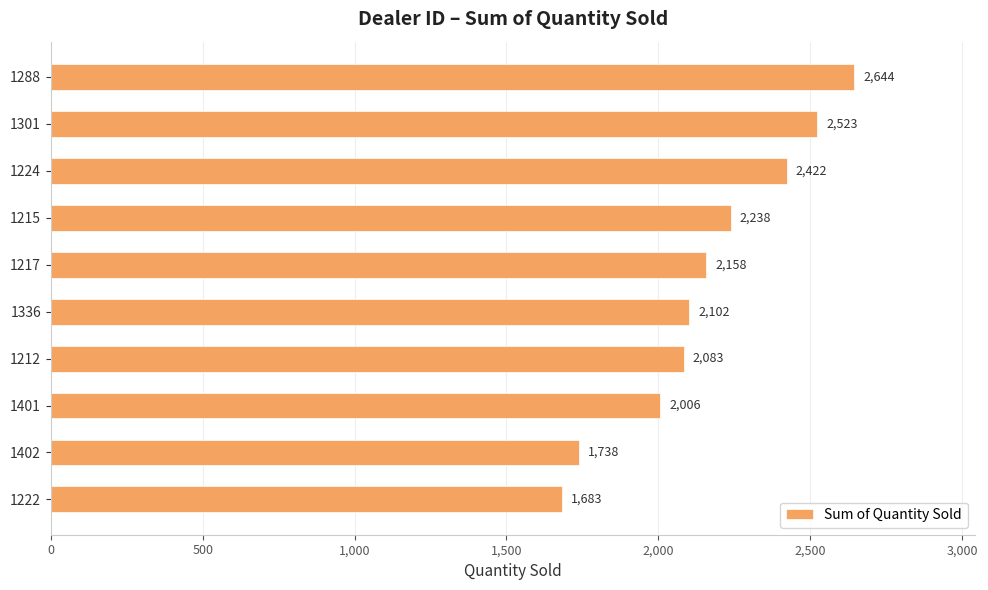

What is the value of the 2nd bar from the top?

2523